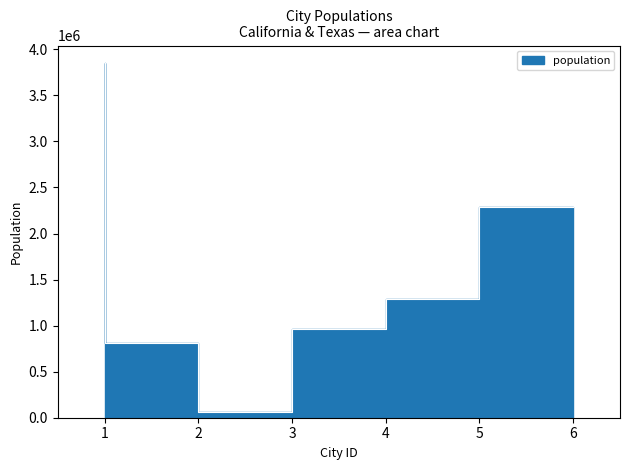

What is the approximate value at 5, to the nearest 10?

1288000